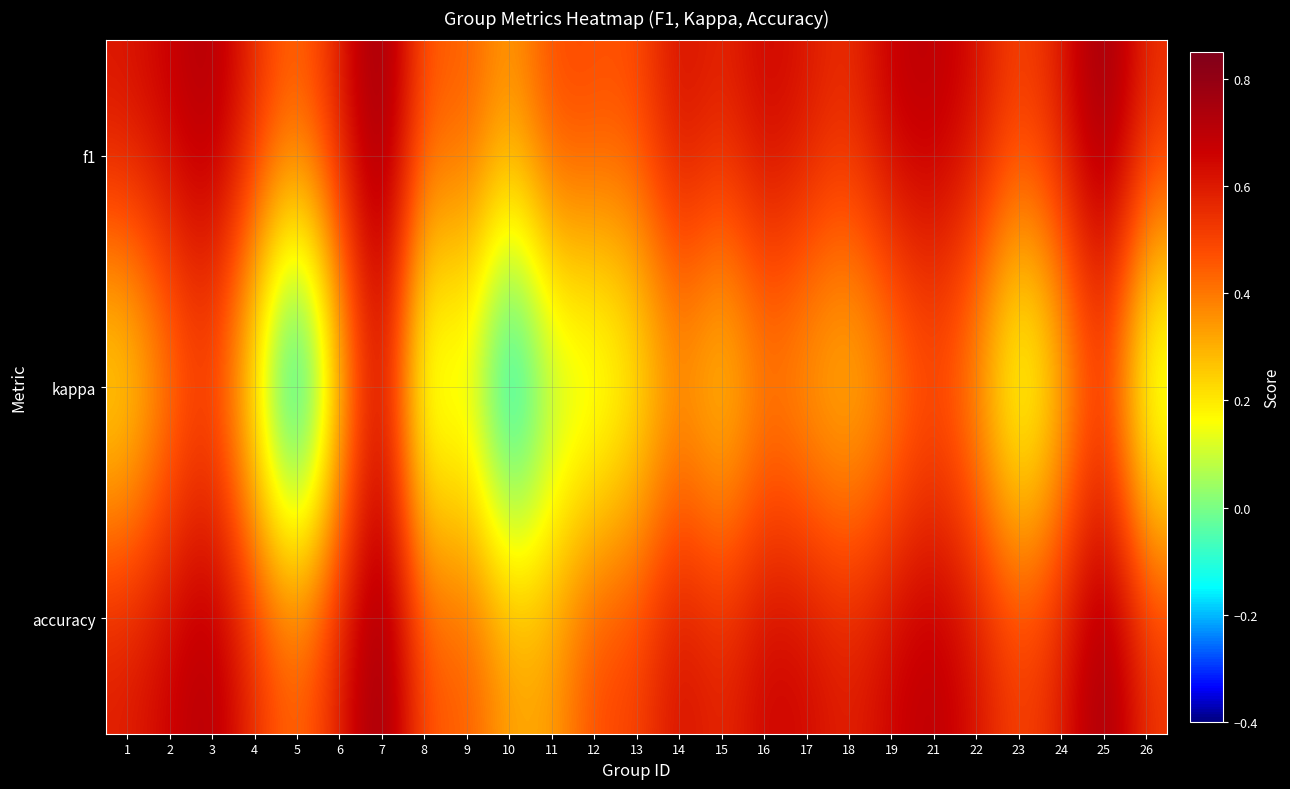

Reading left to right, extract all data points from this chart.

f1: 1=0.6	2=0.7	3=0.7	4=0.6	5=0.4	6=0.6	7=0.8	8=0.4	9=0.5	10=0.3	11=0.5	12=0.5	13=0.5	14=0.6	15=0.6	16=0.7	17=0.6	18=0.5	19=0.7	21=0.7	22=0.6	23=0.5	24=0.6	25=0.8	26=0.6
kappa: 1=0.1	2=0.3	3=0.5	4=0.1	5=-0.4	6=0.2	7=0.7	8=-0.1	9=0.1	10=-0.3	11=0.0	12=0.0	13=0.1	14=0.3	15=0.2	16=0.3	17=0.3	18=0.2	19=0.3	21=0.4	22=0.3	23=-0.0	24=0.2	25=0.5	26=-0.0
accuracy: 1=0.6	2=0.7	3=0.7	4=0.5	5=0.4	6=0.6	7=0.8	8=0.5	9=0.5	10=0.3	11=0.3	12=0.5	13=0.5	14=0.6	15=0.6	16=0.7	17=0.7	18=0.6	19=0.7	21=0.7	22=0.6	23=0.5	24=0.6	25=0.8	26=0.5